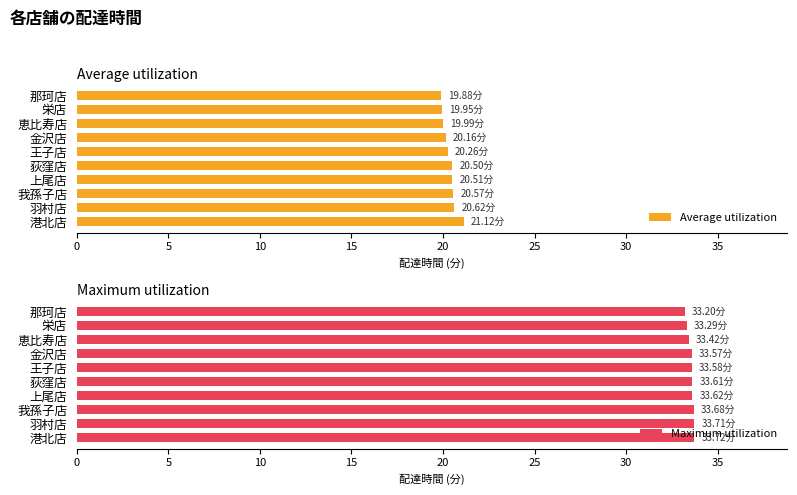

The value of Average utilization at 羽村店 is 20.6. True or false?

True